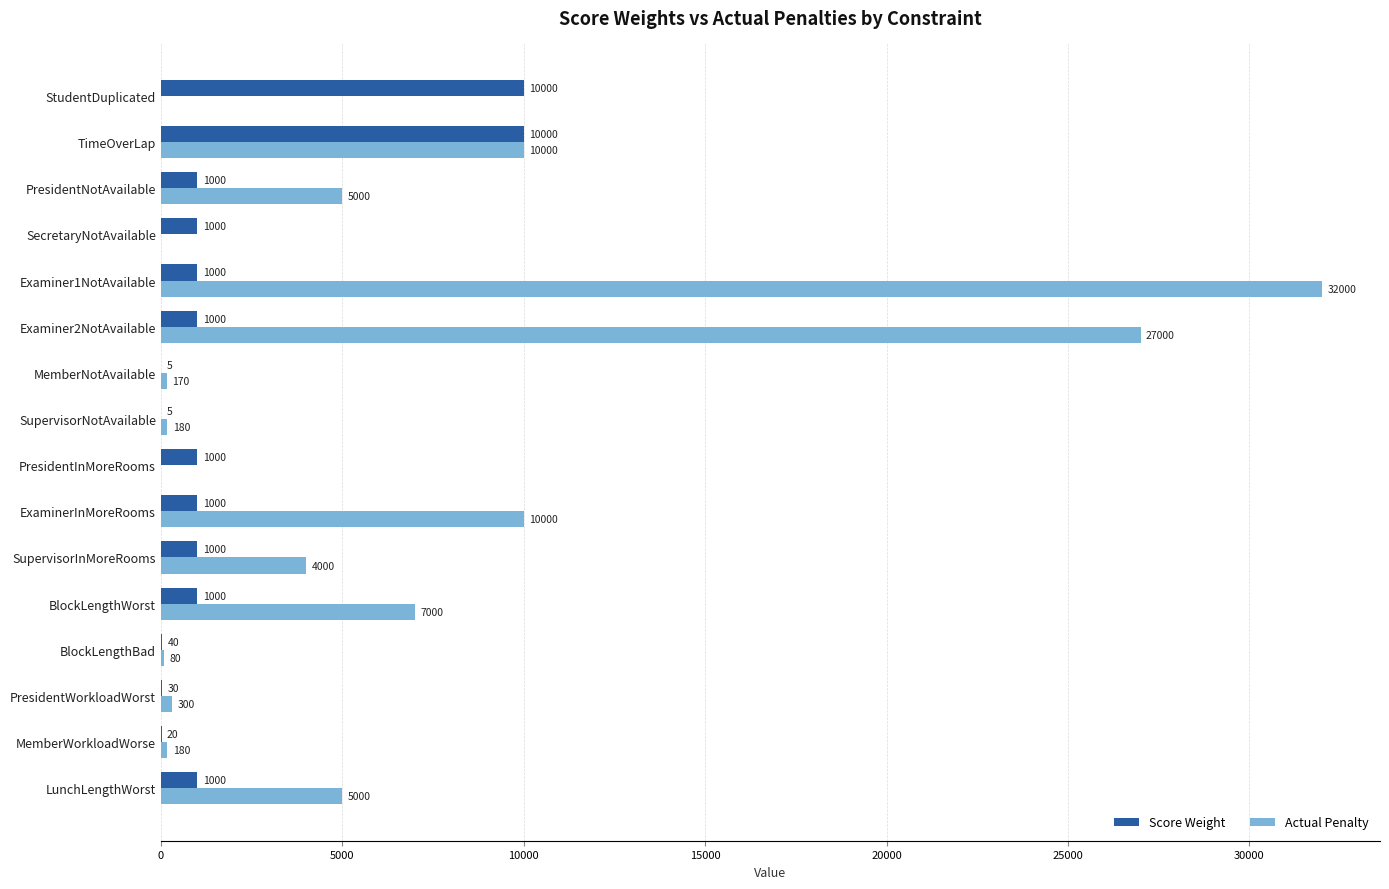

Between SupervisorNotAvailable and ExaminerInMoreRooms, which series saw the biggest shift?

Actual Penalty